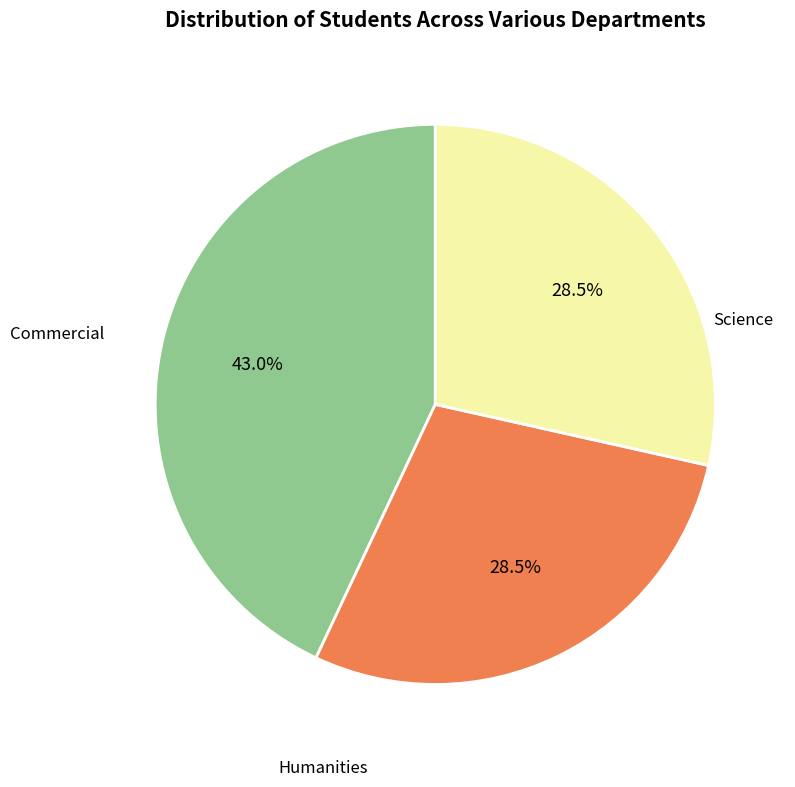

Is there any slice that represents more than half of the pie?

No